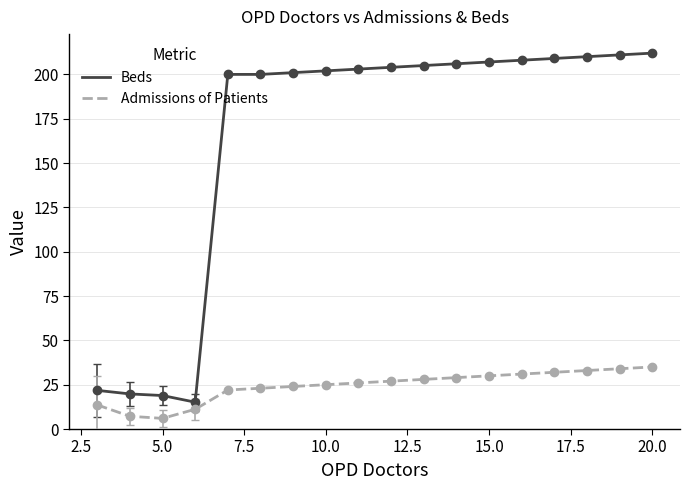

How many values in the Beds series are below 204?

9